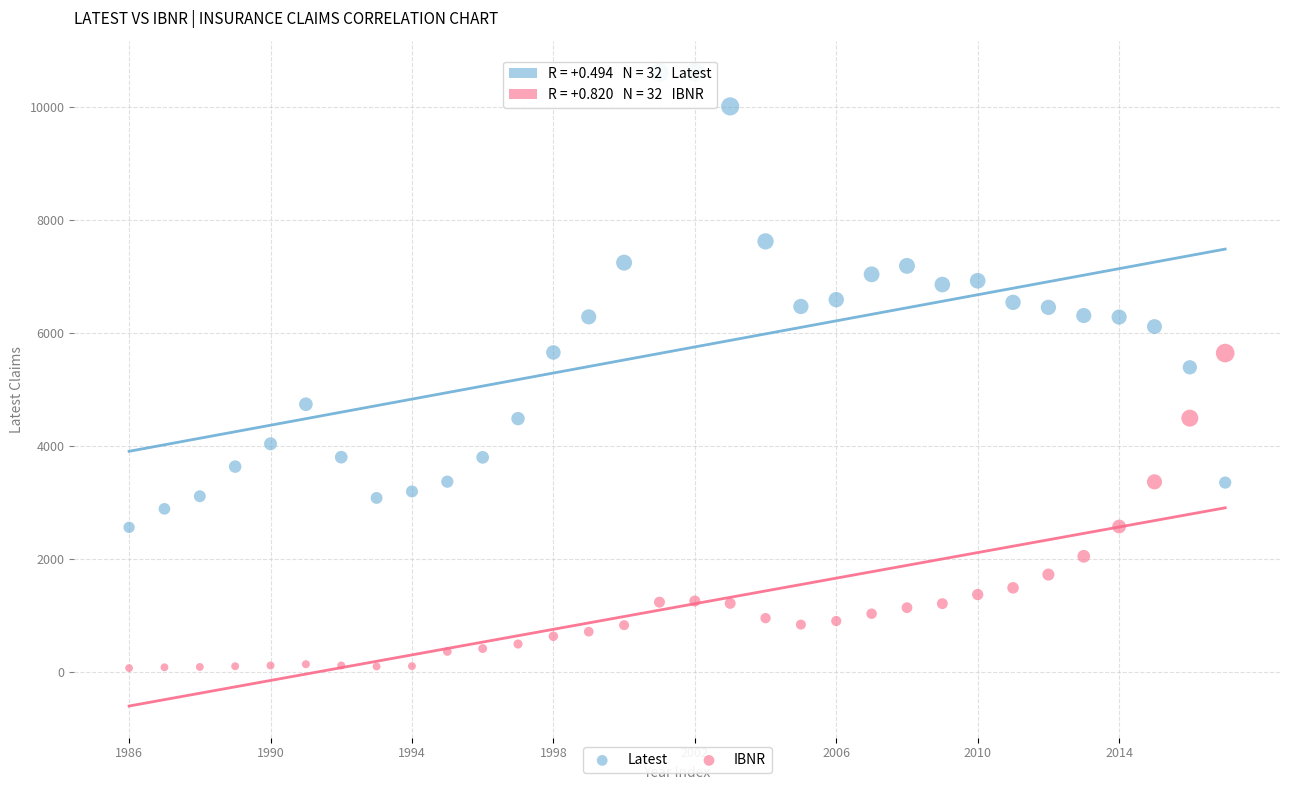

Across all data points, what is the range of Y values (max minus min)?

10553.1